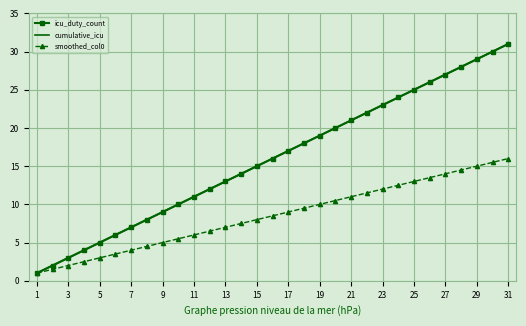

Reading right to left, extract all data points from this chart.

icu_duty_count: 31.0	30.0	29.0	28.0	27.0	26.0	25.0	24.0	23.0	22.0	21.0	20.0	19.0	18.0	17.0	16.0	15.0	14.0	13.0	12.0	11.0	10.0	9.0	8.0	7.0	6.0	5.0	4.0	3.0	2.0	1.0
cumulative_icu: 31.0	30.0	29.0	28.0	27.0	26.0	25.0	24.0	23.0	22.0	21.0	20.0	19.0	18.0	17.0	16.0	15.0	14.0	13.0	12.0	11.0	10.0	9.0	8.0	7.0	6.0	5.0	4.0	3.0	2.0	1.0
smoothed_col0: 16.0	15.5	15.0	14.5	14.0	13.5	13.0	12.5	12.0	11.5	11.0	10.5	10.0	9.5	9.0	8.5	8.0	7.5	7.0	6.5	6.0	5.5	5.0	4.5	4.0	3.5	3.0	2.5	2.0	1.5	1.0